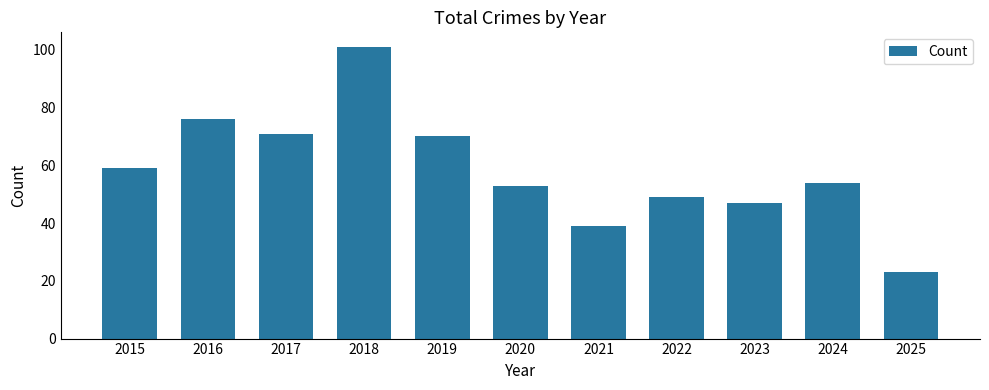

Are the bars grouped side by side (vs. stacked)?

No